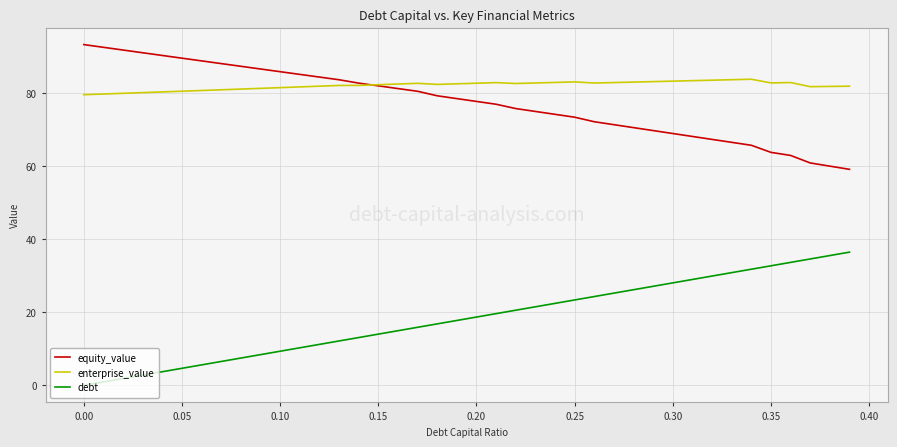

What is the difference between the maximum and minimum values in the enterprise_value series?

4.2